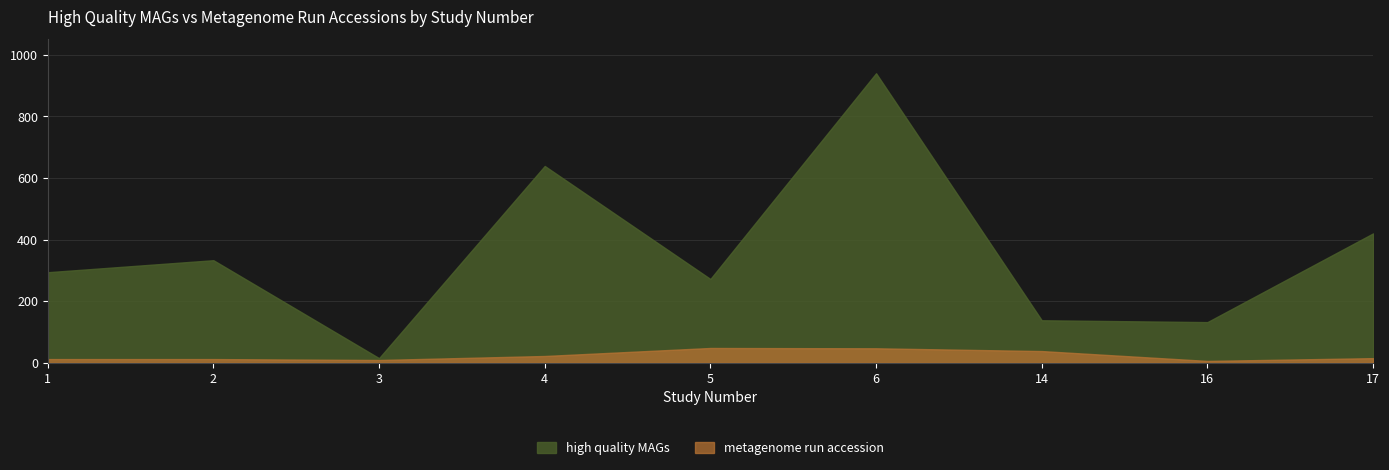

What is the value of the high quality MAGs point at the 6th from the left?

940